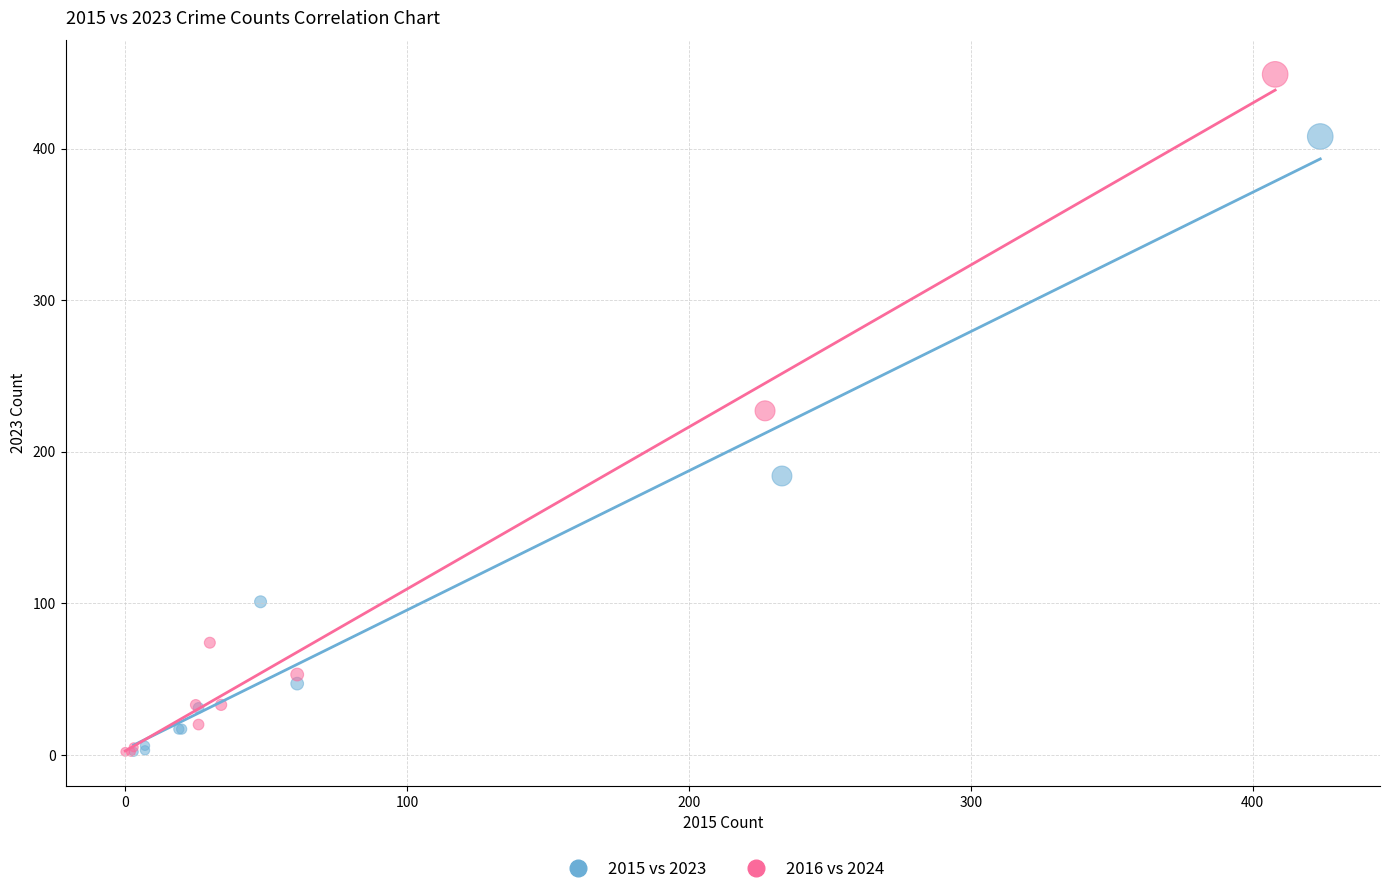

Which series has the widest spread of Y values?

2016 vs 2024